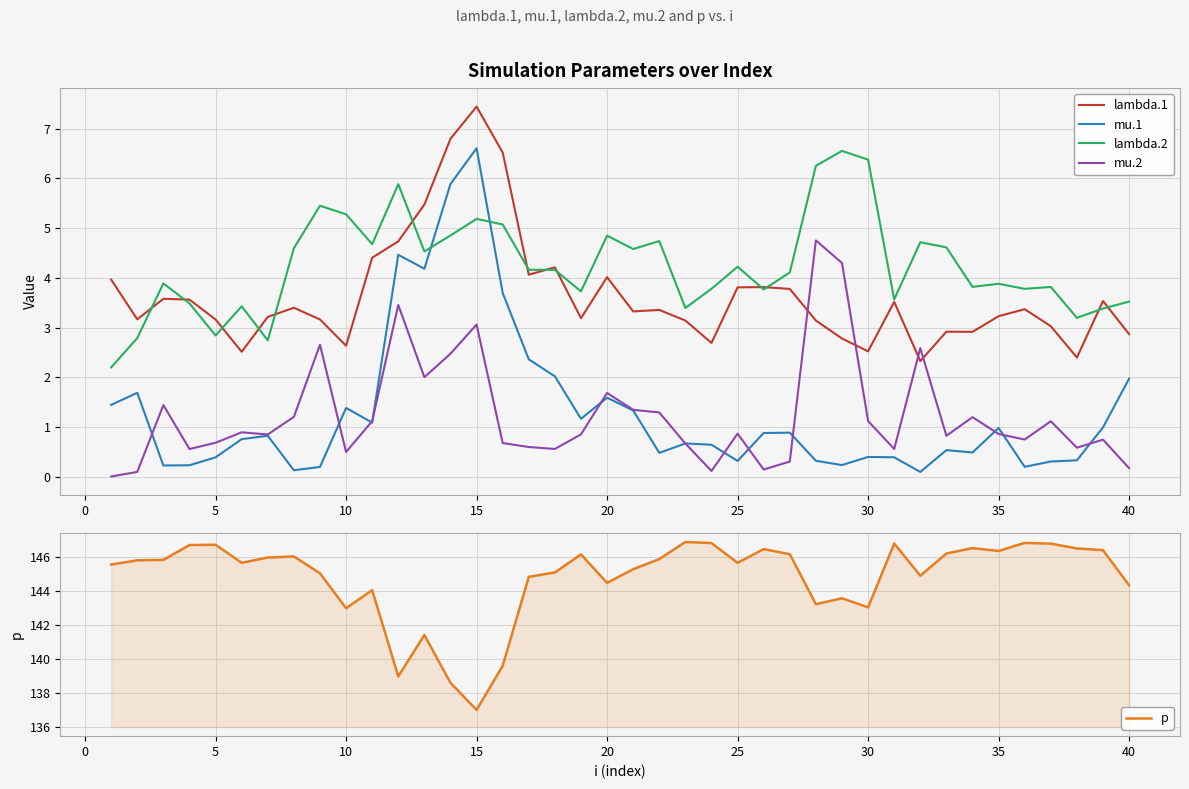

The value of mu.1 at 20 is 2.4. True or false?

False